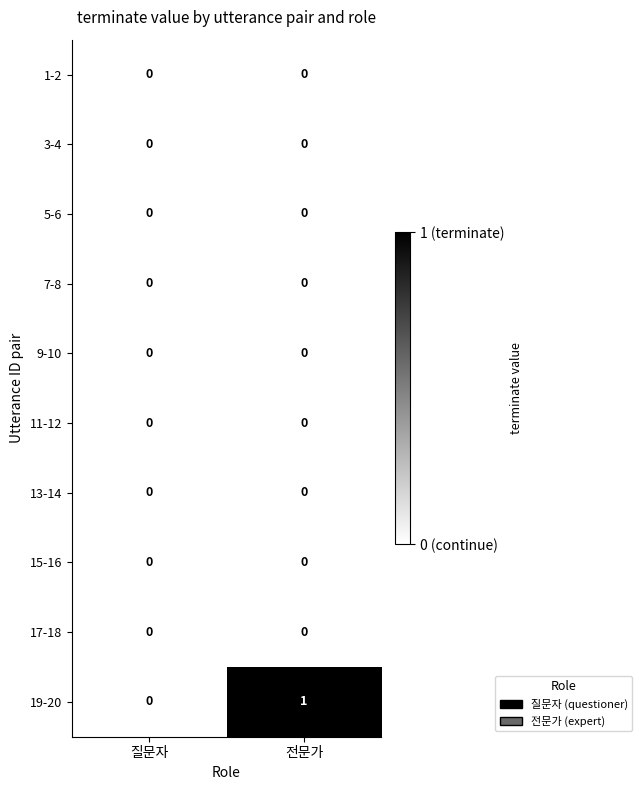

Reading right to left, what are all the values shown in this chart?

1-2: 전문가=0	질문자=0
3-4: 전문가=0	질문자=0
5-6: 전문가=0	질문자=0
7-8: 전문가=0	질문자=0
9-10: 전문가=0	질문자=0
11-12: 전문가=0	질문자=0
13-14: 전문가=0	질문자=0
15-16: 전문가=0	질문자=0
17-18: 전문가=0	질문자=0
19-20: 전문가=1	질문자=0